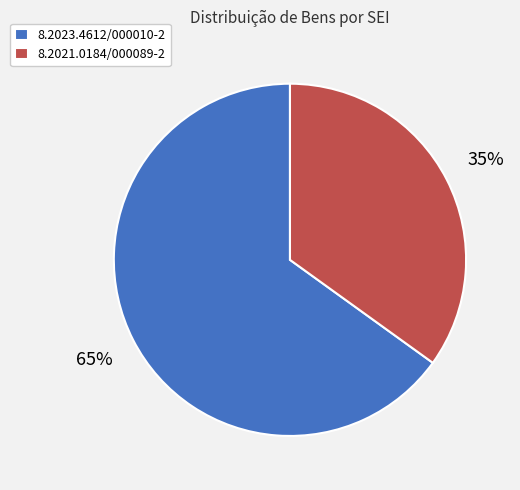

To the nearest percent, what is the difference between the 8.2021.0184/000089-2 and 8.2023.4612/000010-2 slice percentages?

30%